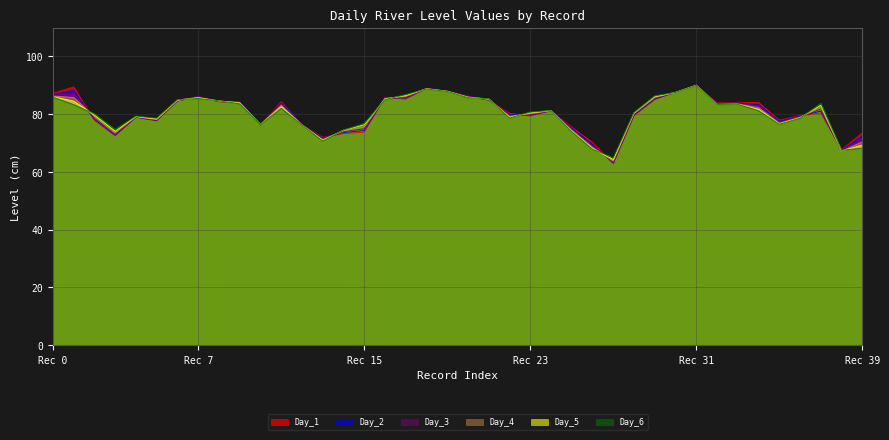

What is the value of the Day_4 point at the 34th from the left?

83.5